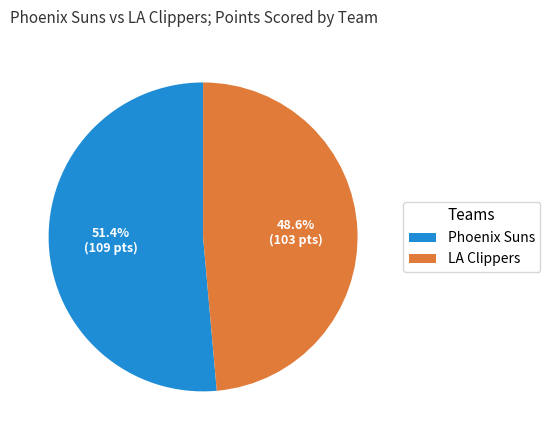

How many slices are in this pie chart?

2